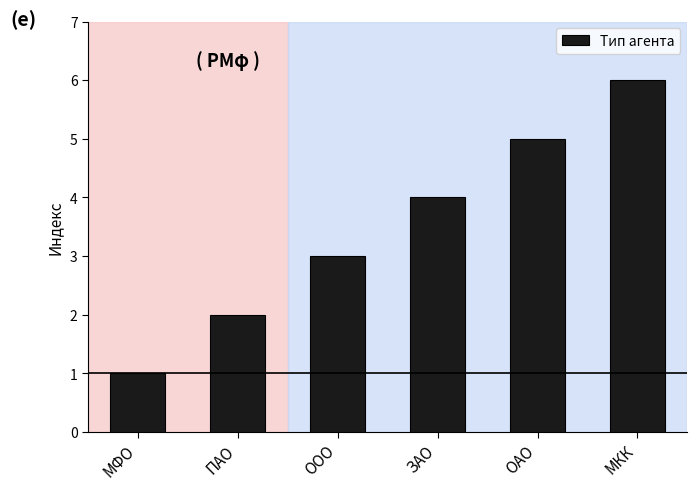

What is the minimum value shown in the chart?

1